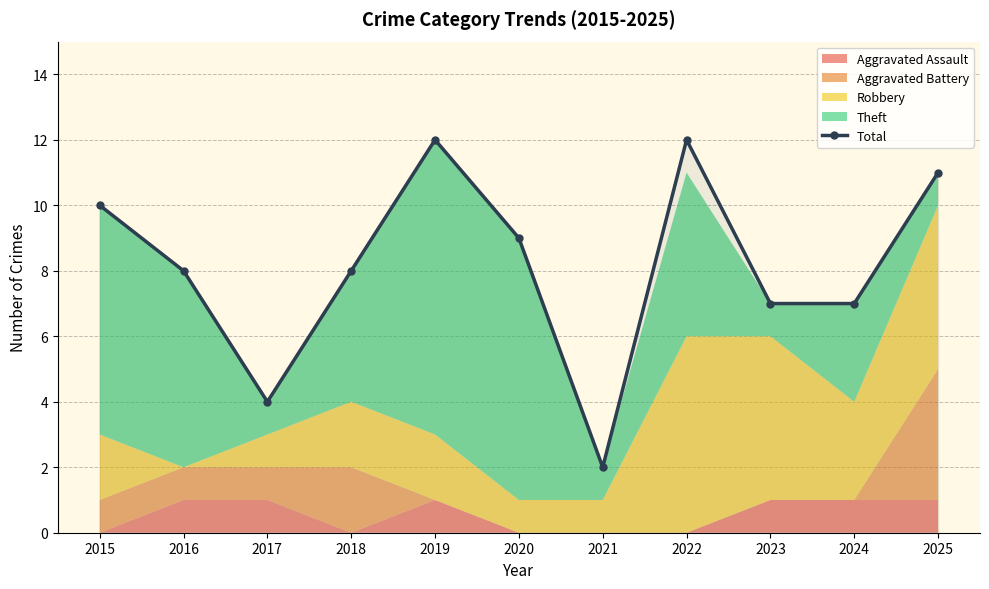

What is the difference between the second highest and second lowest values?

8